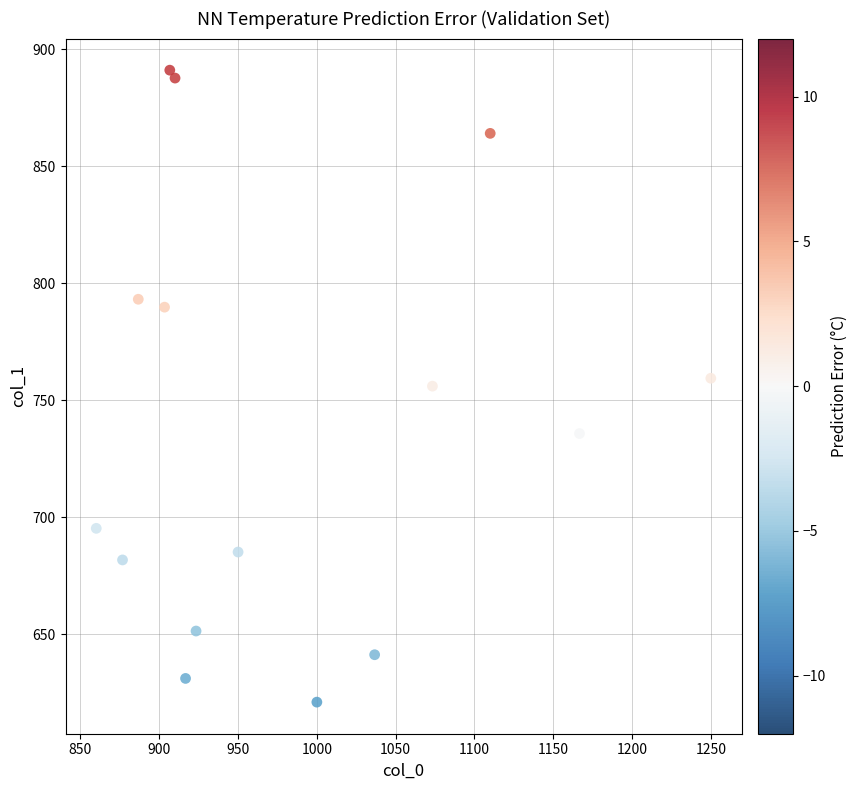

What is the range of X values (max minus min)?

390.0